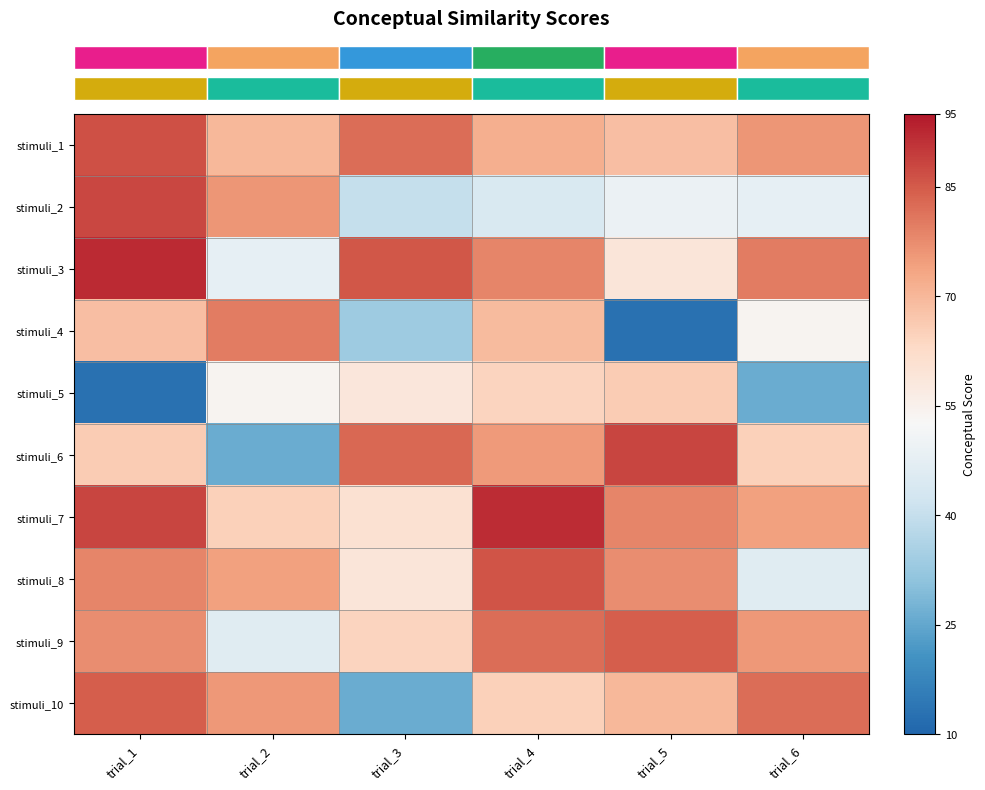

Which label corresponds to the smallest value in the chart?

trial_5